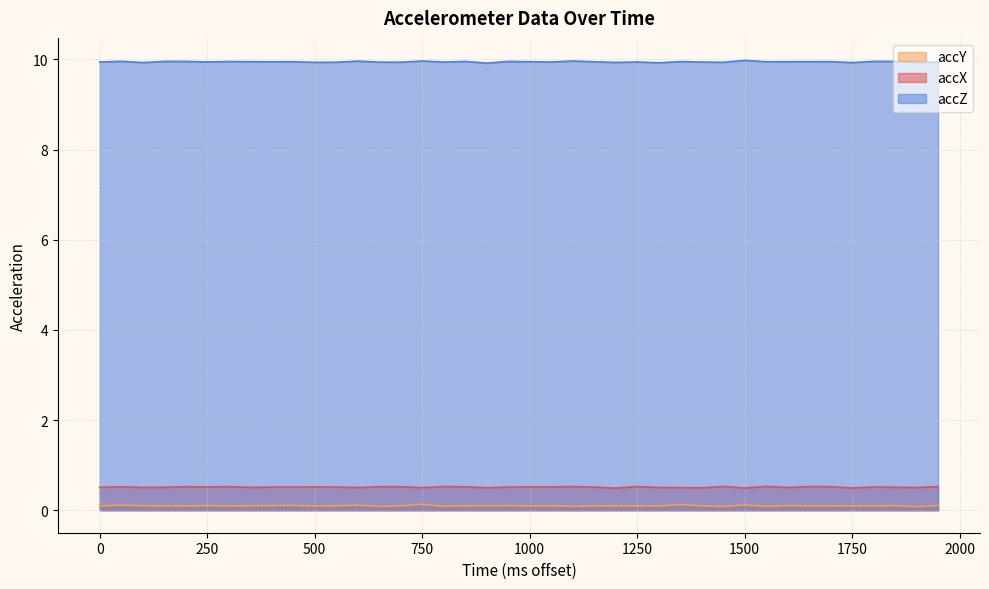

True or false: accX and accY intersect in this chart.

False